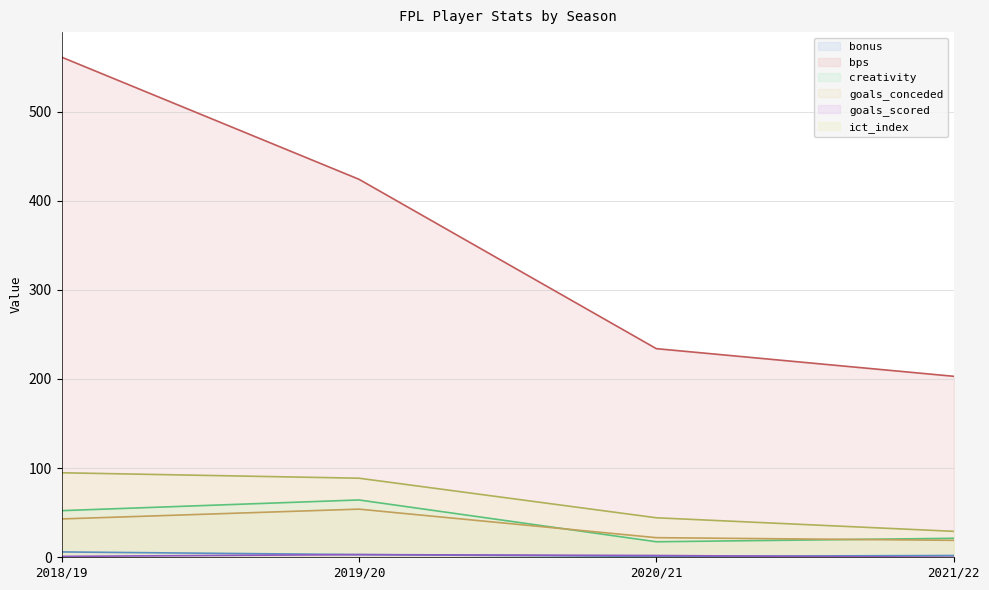

What is the difference between the second highest and second lowest values in the bps series?

190.0